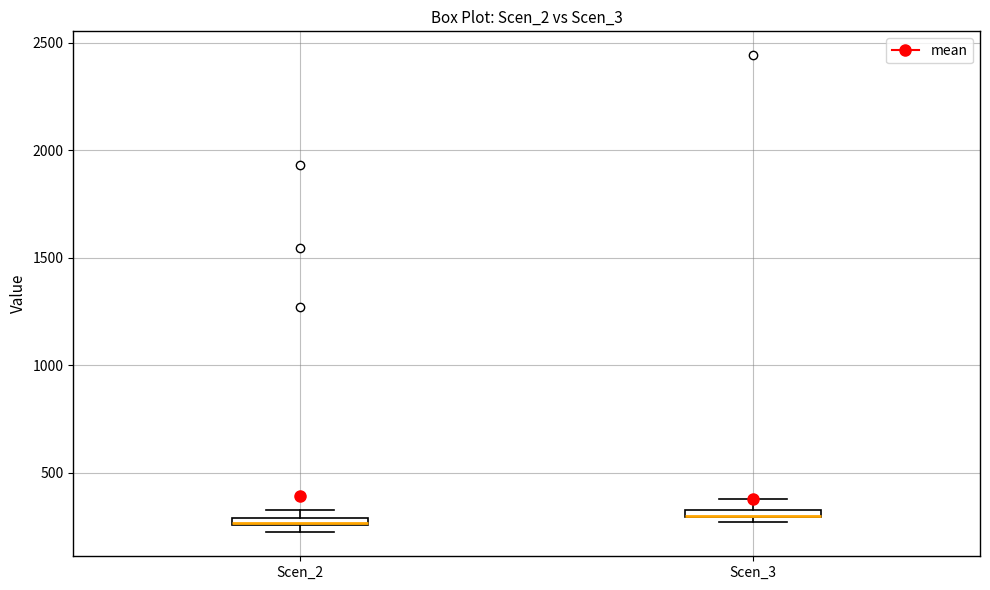

Where is the lower edge of the box for Scen_3 on the y-axis? The values are not printed on the chart, so give them approximately, as read against the axis.

300